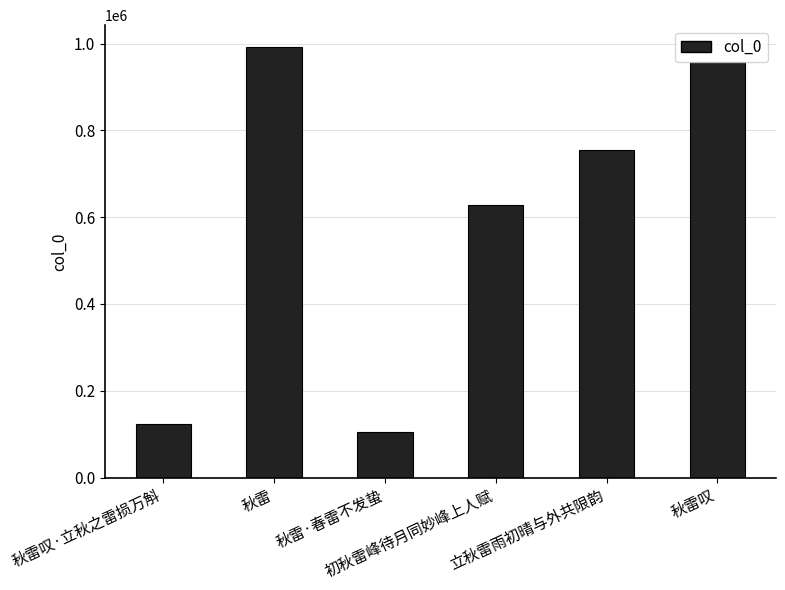

True or false: the data shows 194042 at 秋雷叹·立秋之雷损万斛.

False